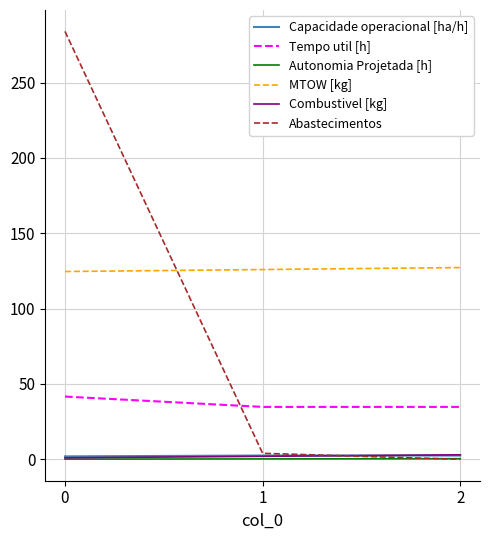

What is the maximum value shown in the chart?

284.0